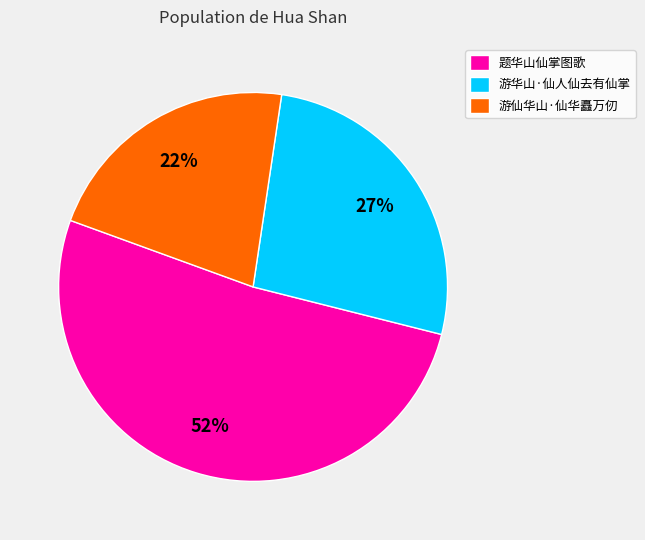

Rank the categories by value from lowest to highest.

游仙华山·仙华矗万仞, 游华山·仙人仙去有仙掌, 题华山仙掌图歌